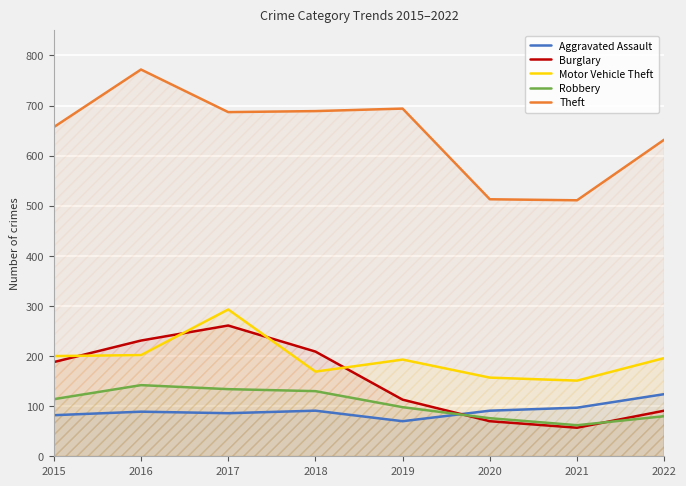

At how many categories does at least one series exceed 667?

4